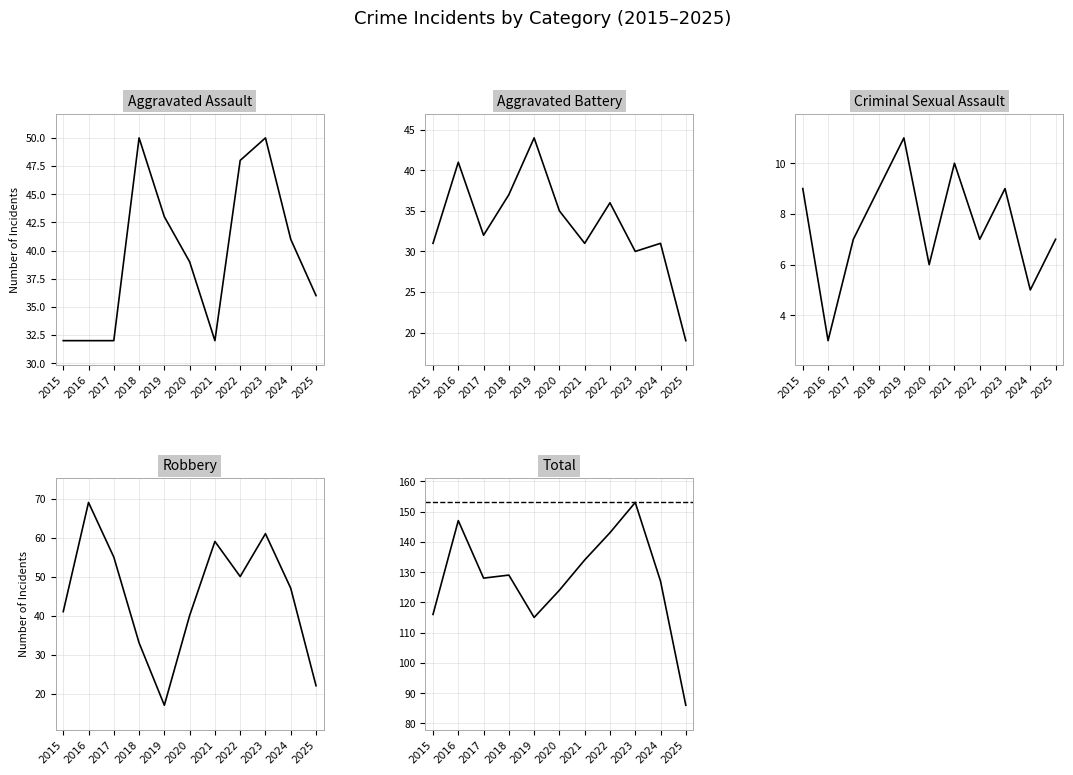

True or false: Total and Robbery intersect in this chart.

False